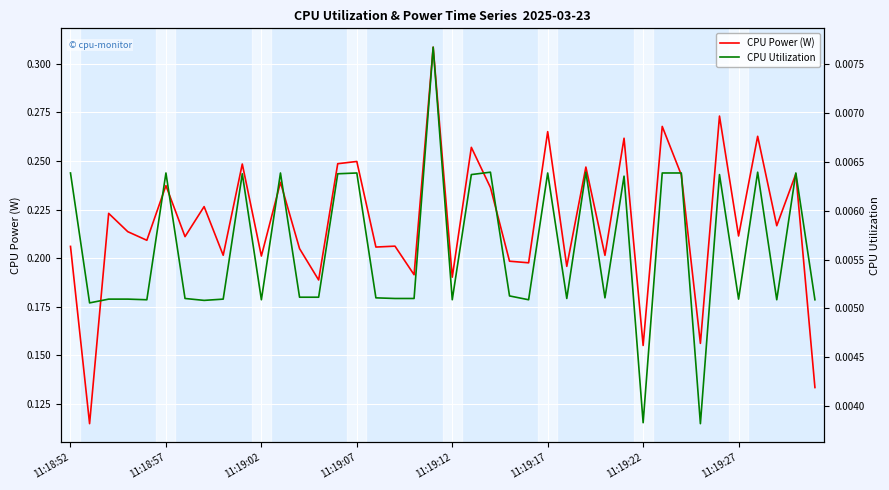

Is it true that CPU Power (W) equals 0.4 at 38?

False